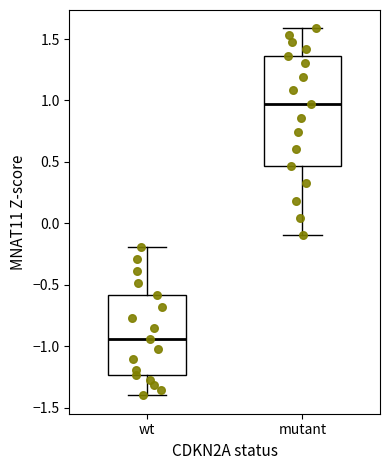

Which box is the tallest, from its lower edge to its upper edge?

mutant